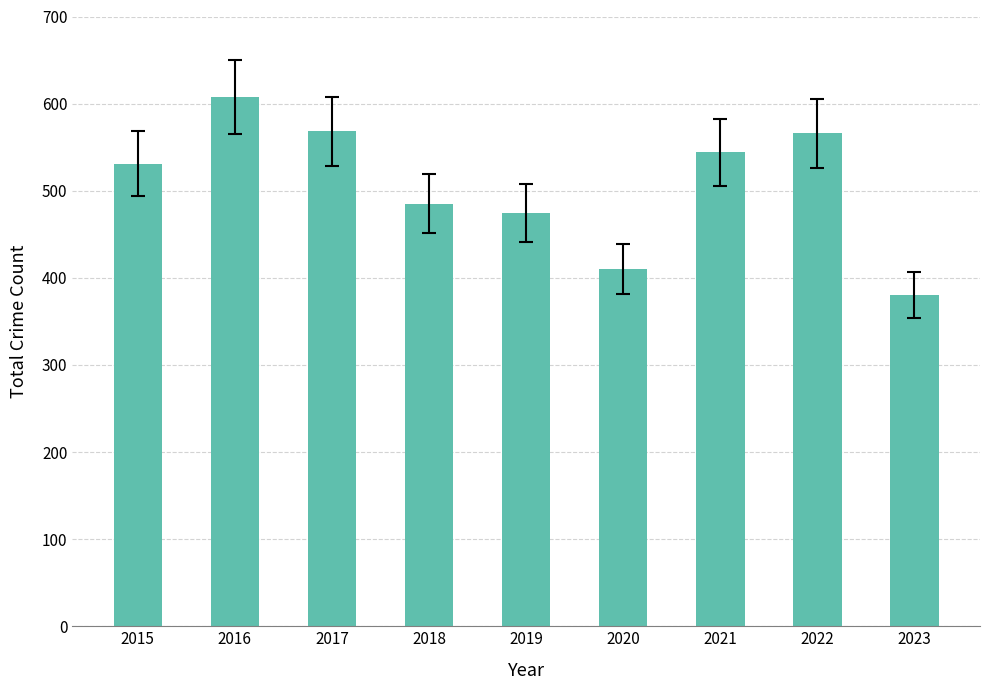

What is the value of the 8th bar from the left?

566